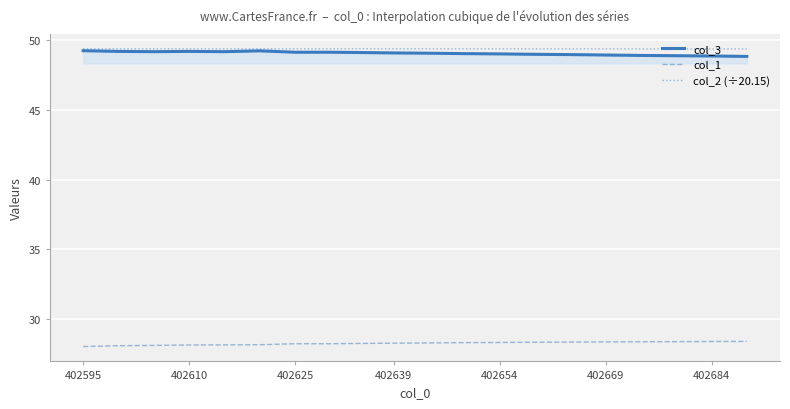

True or false: col_3 and col_1 intersect in this chart.

False